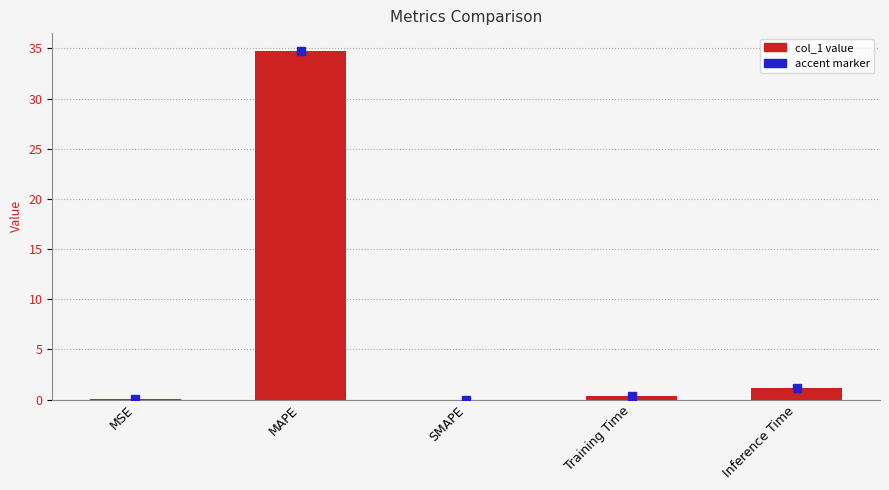

Is it true that the value at SMAPE is -17.4?

False